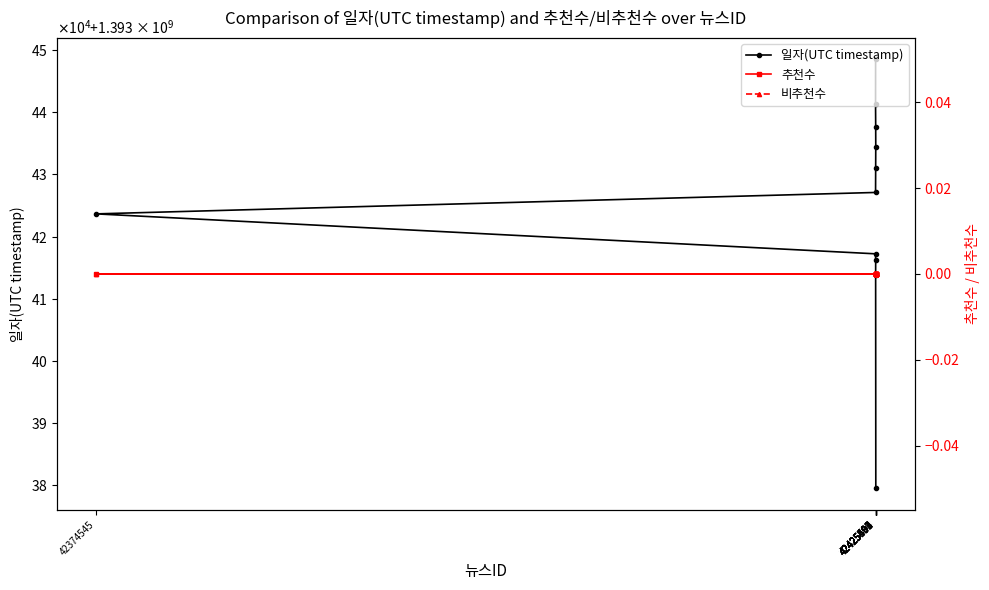

What are all the series names shown in the legend?

일자(UTC timestamp), 추천수, 비추천수